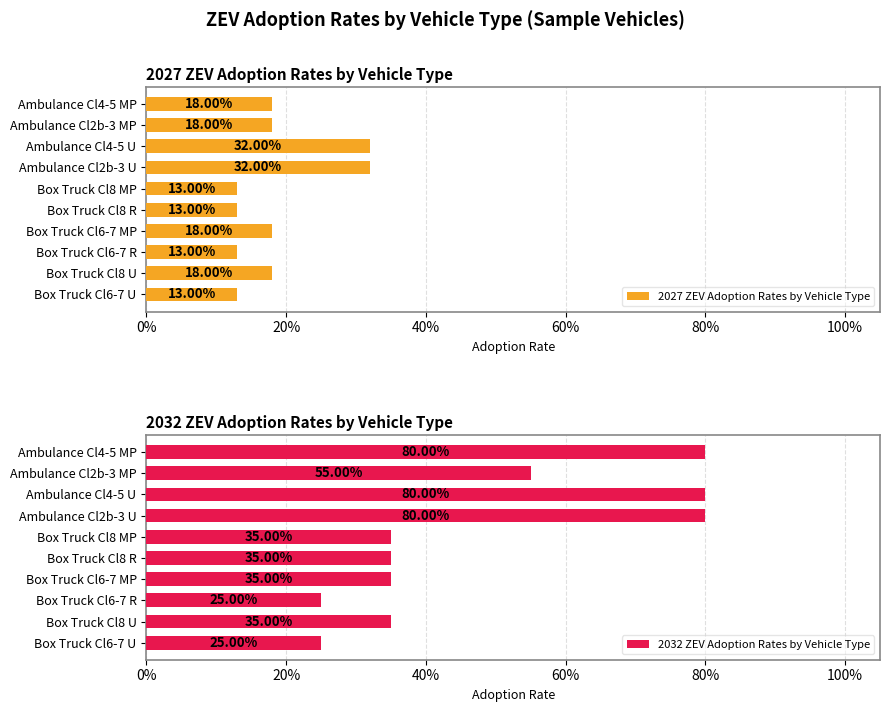

Is it true that 2032 ZEV Adoption Rates by Vehicle Type equals 0.3 at Box Truck Cl8 MP?

True